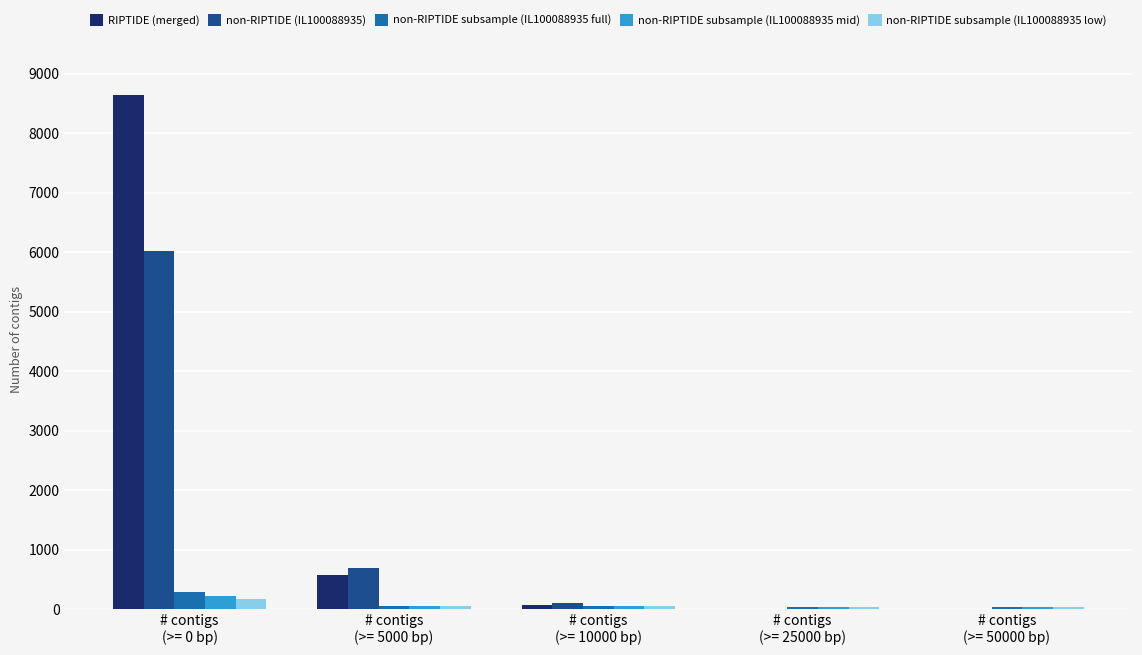

What is the sum of all non-RIPTIDE subsample (IL100088935 low) values?

342